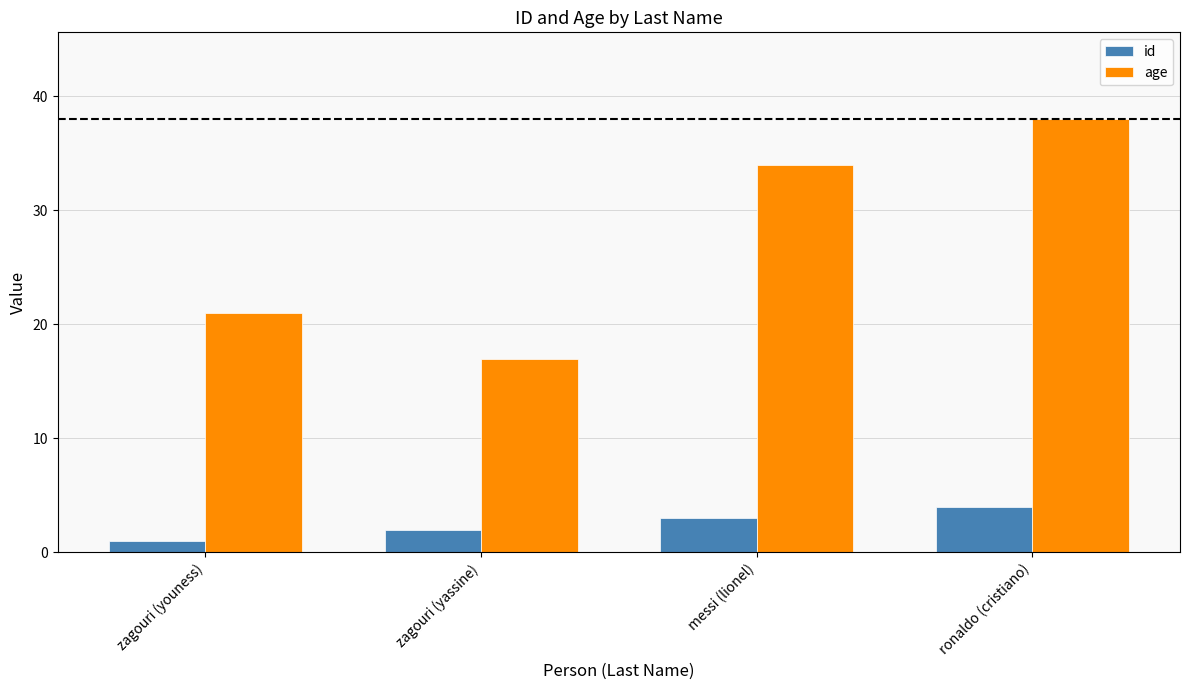

How many id values are between 2 and 4?

3